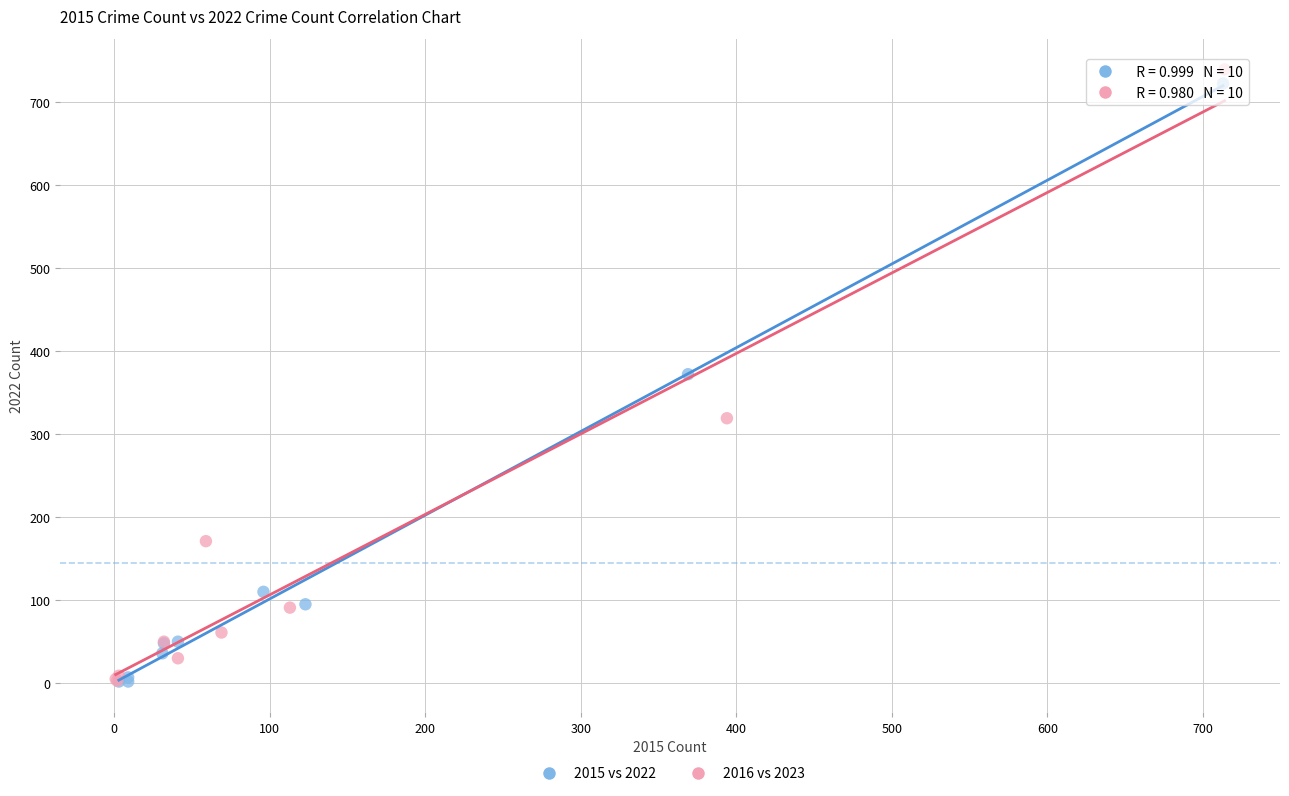

Which series has the widest spread of Y values?

2016 vs 2023